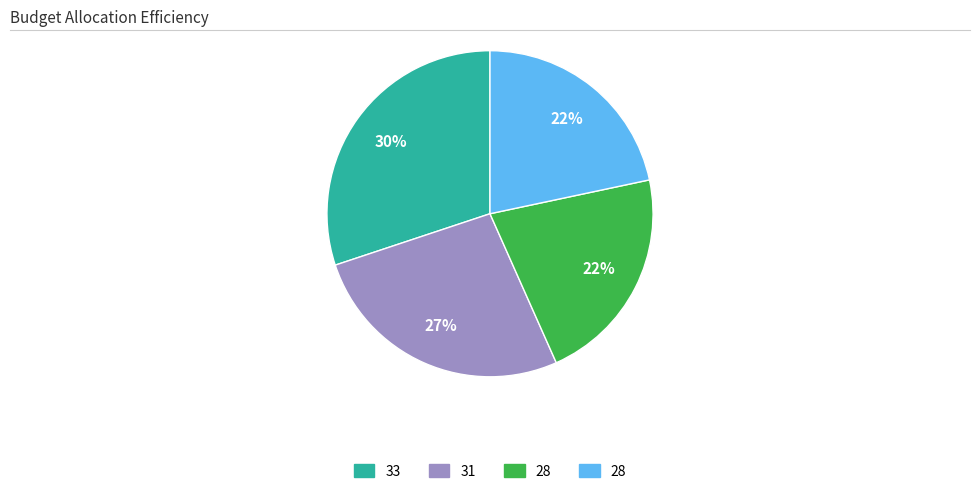

How many segments does this pie chart have?

4